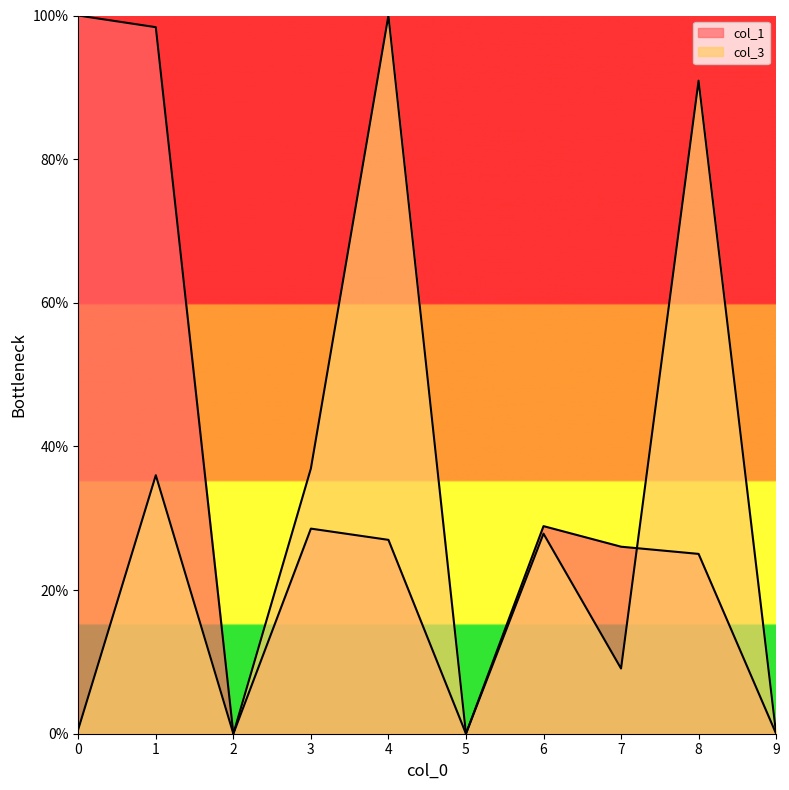

Reading left to right, extract all data points from this chart.

col_1: 100.0	98.4	0.0	28.6	27.0	0.0	28.9	26.0	25.0	0.0
col_3: 0.6	36.0	0.0	36.9	100.0	0.0	27.9	9.1	90.9	0.0